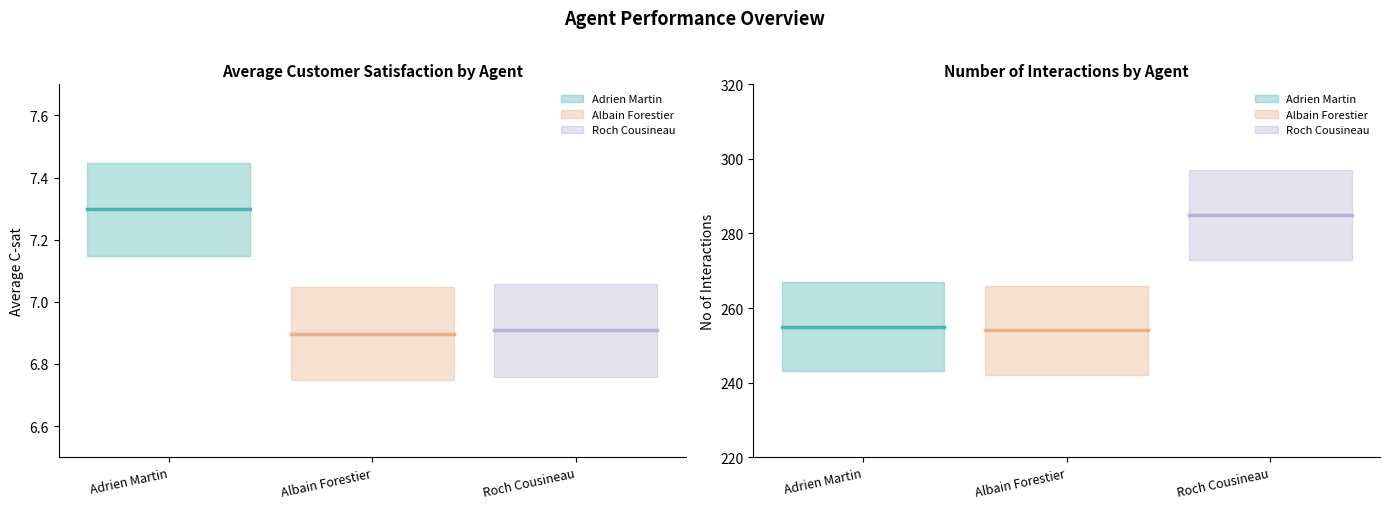

Which series has the largest range (max minus min)?

Roch Cousineau